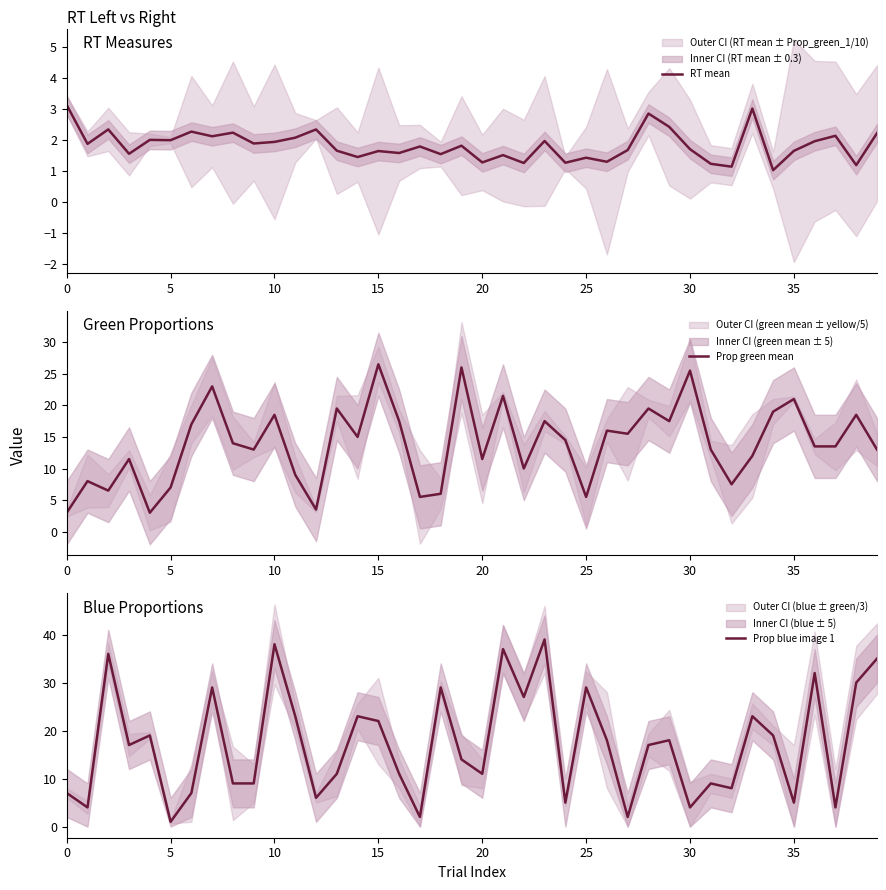

Is it true that RT mean equals 1.8 at 19?

True